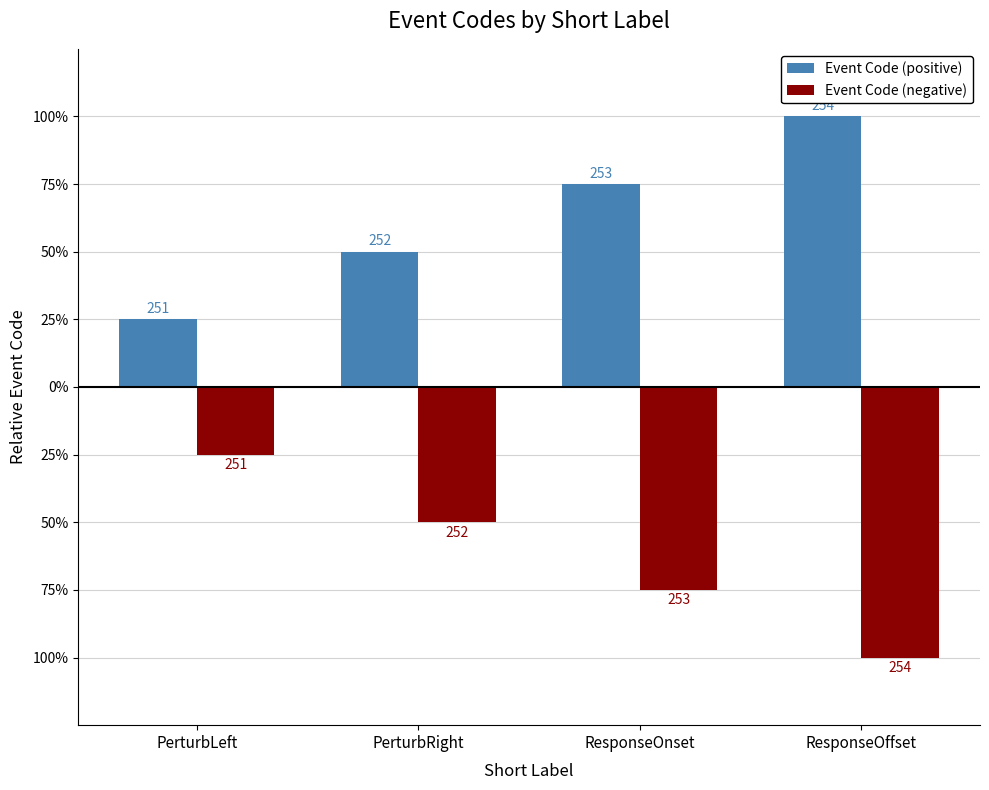

Does the chart contain stacked bars?

No